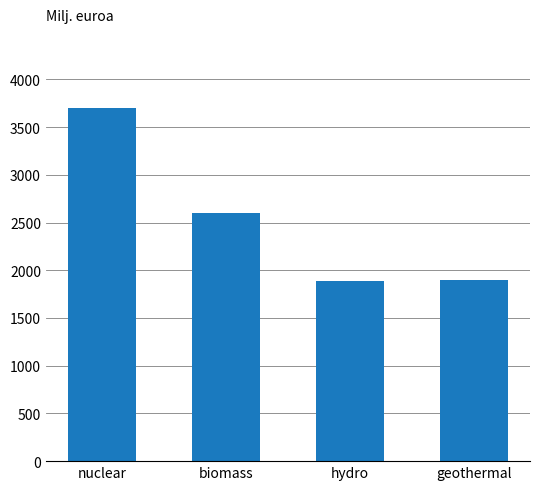

What is the label of the 2nd bar from the right?

hydro